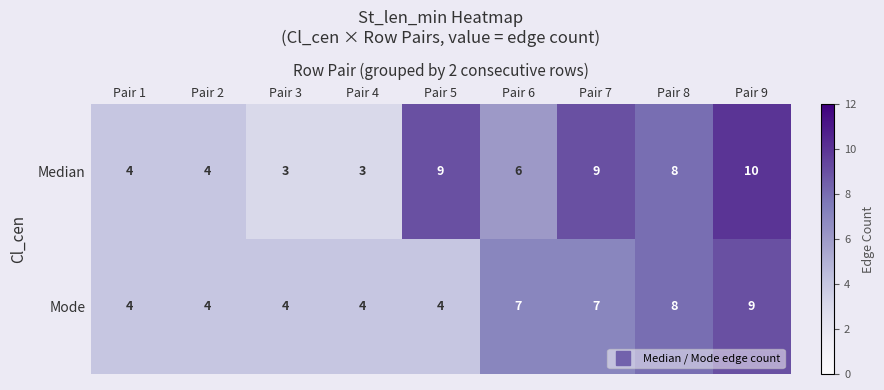

Which series has the largest total across all categories?

Median